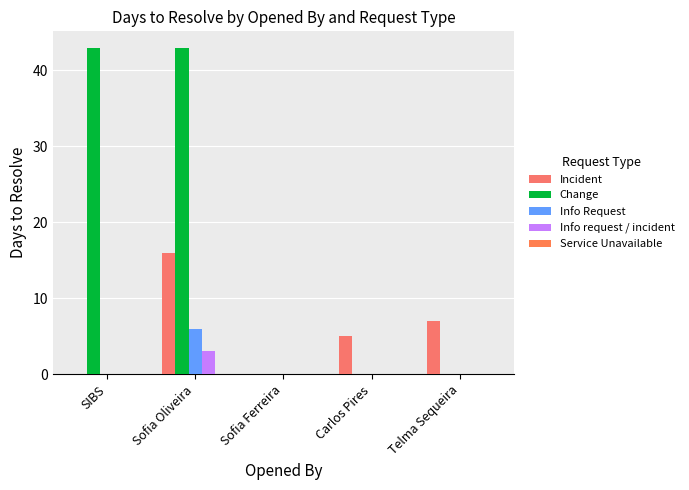

How many Incident values are between 0 and 7?

4